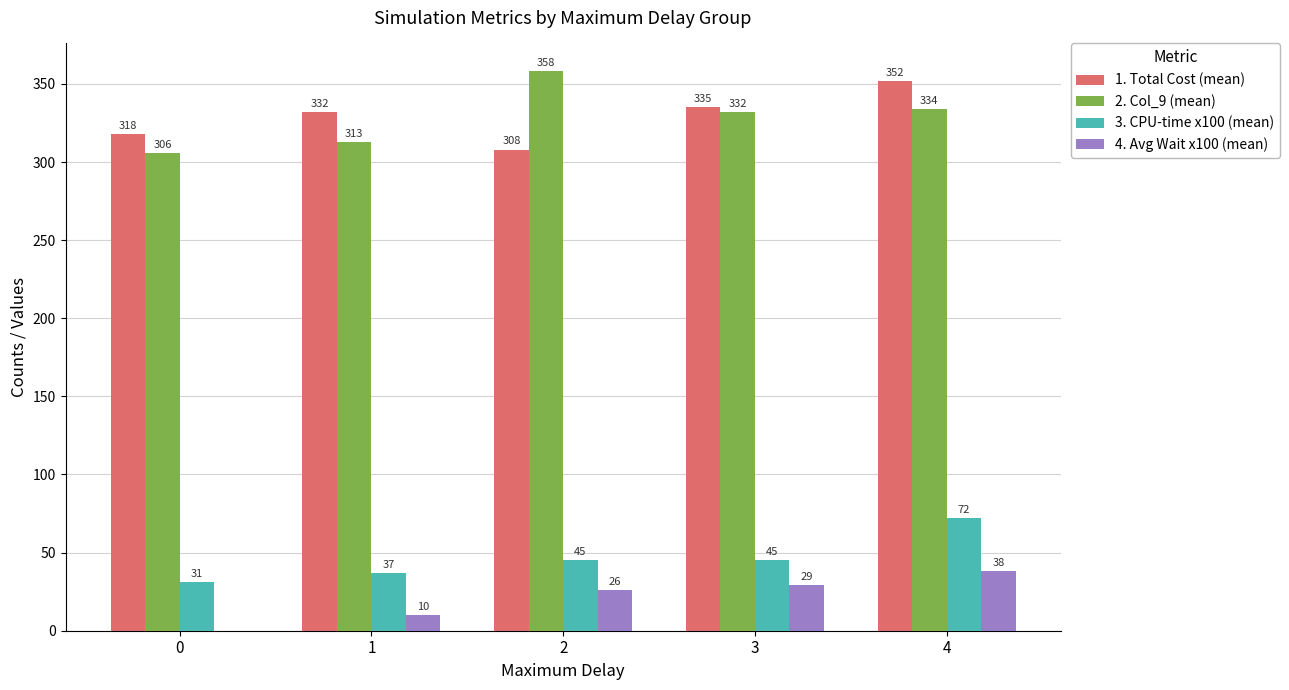

Reading left to right, transcribe all the data shown in this chart.

1. Total Cost (mean): 318	332	308	335	352
2. Col_9 (mean): 306	313	358	332	334
3. CPU-time x100 (mean): 31	37	45	45	72
4. Avg Wait x100 (mean): 0	10	26	29	38